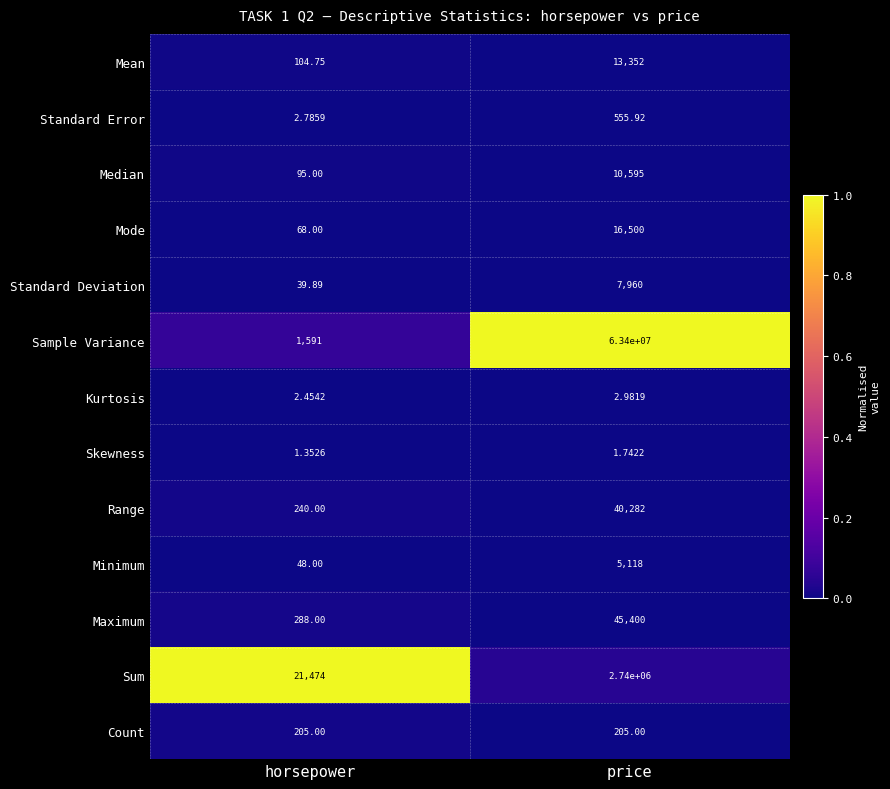

Which series changed the most between horsepower and price?

Sample Variance